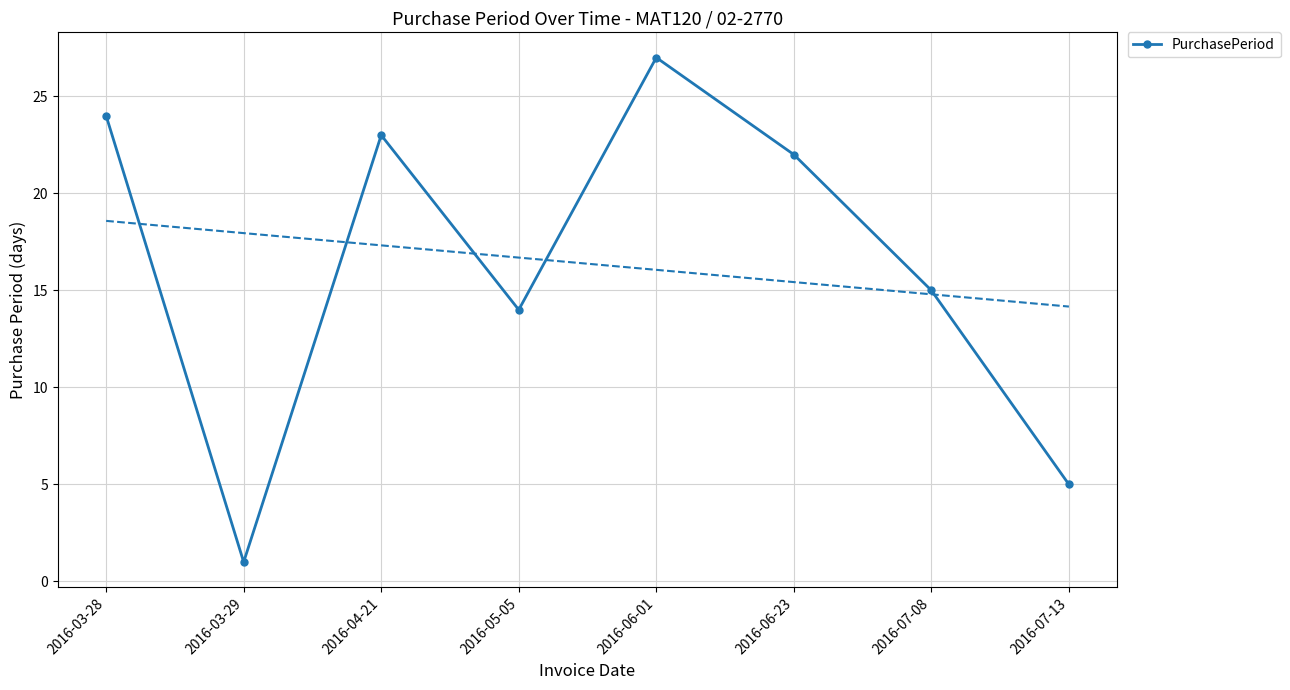

What is the label of the 5th point from the right?

2016-05-05